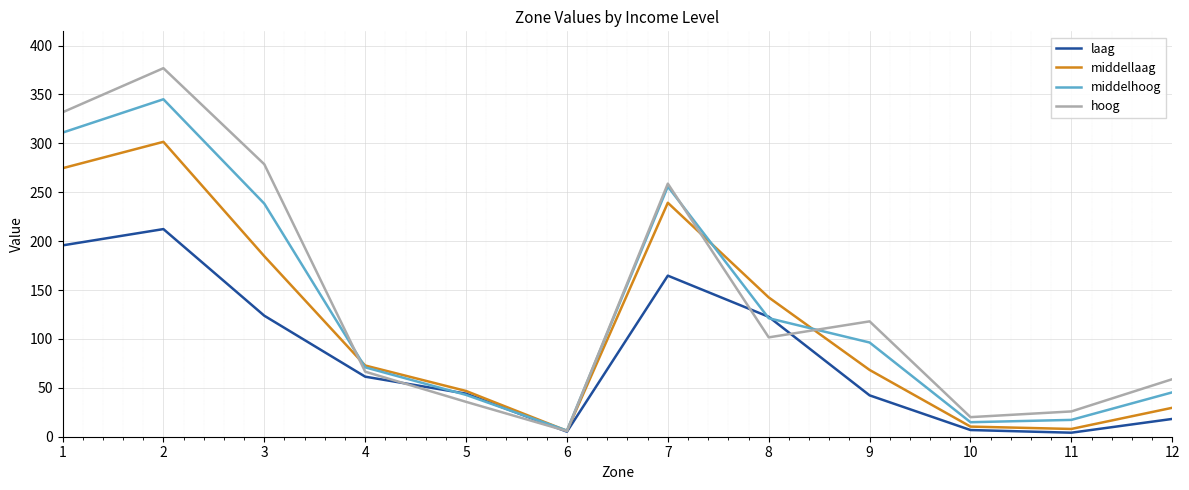

Where is the first local minimum for middellaag?

6